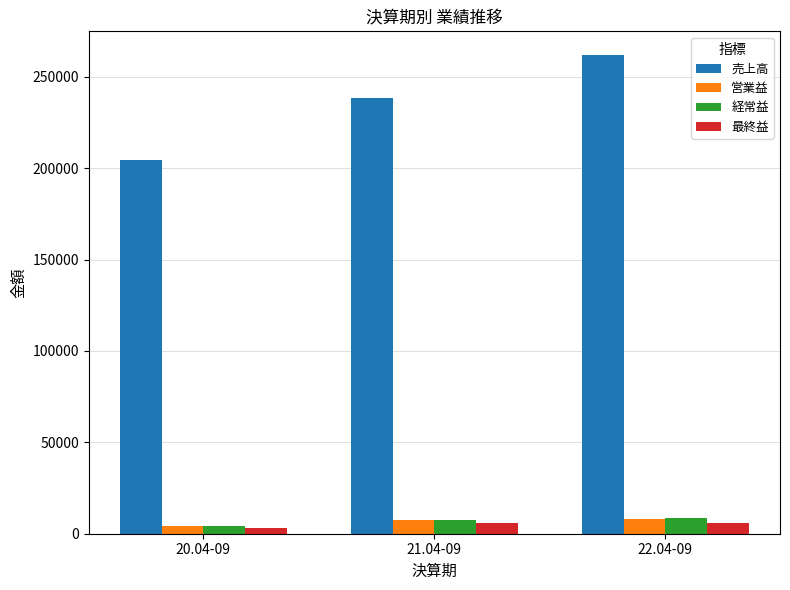

Read the 経常益 value at 22.04-09, to the nearest 10.

8720